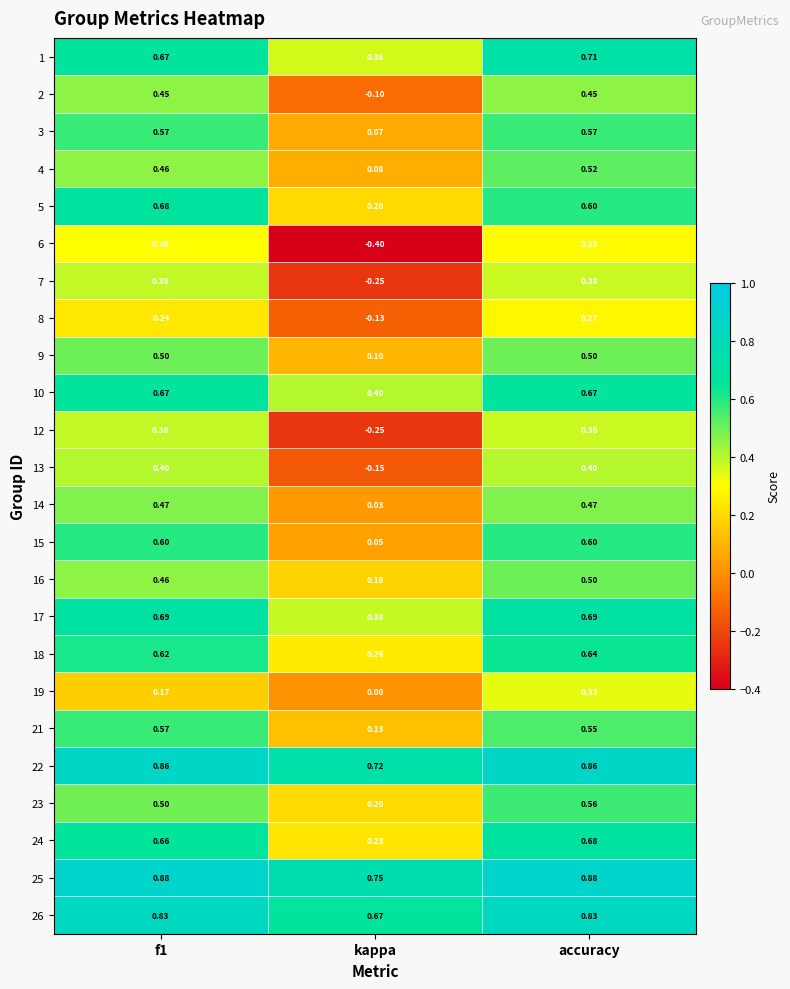

Where is 1 nearest to the value 0?

kappa